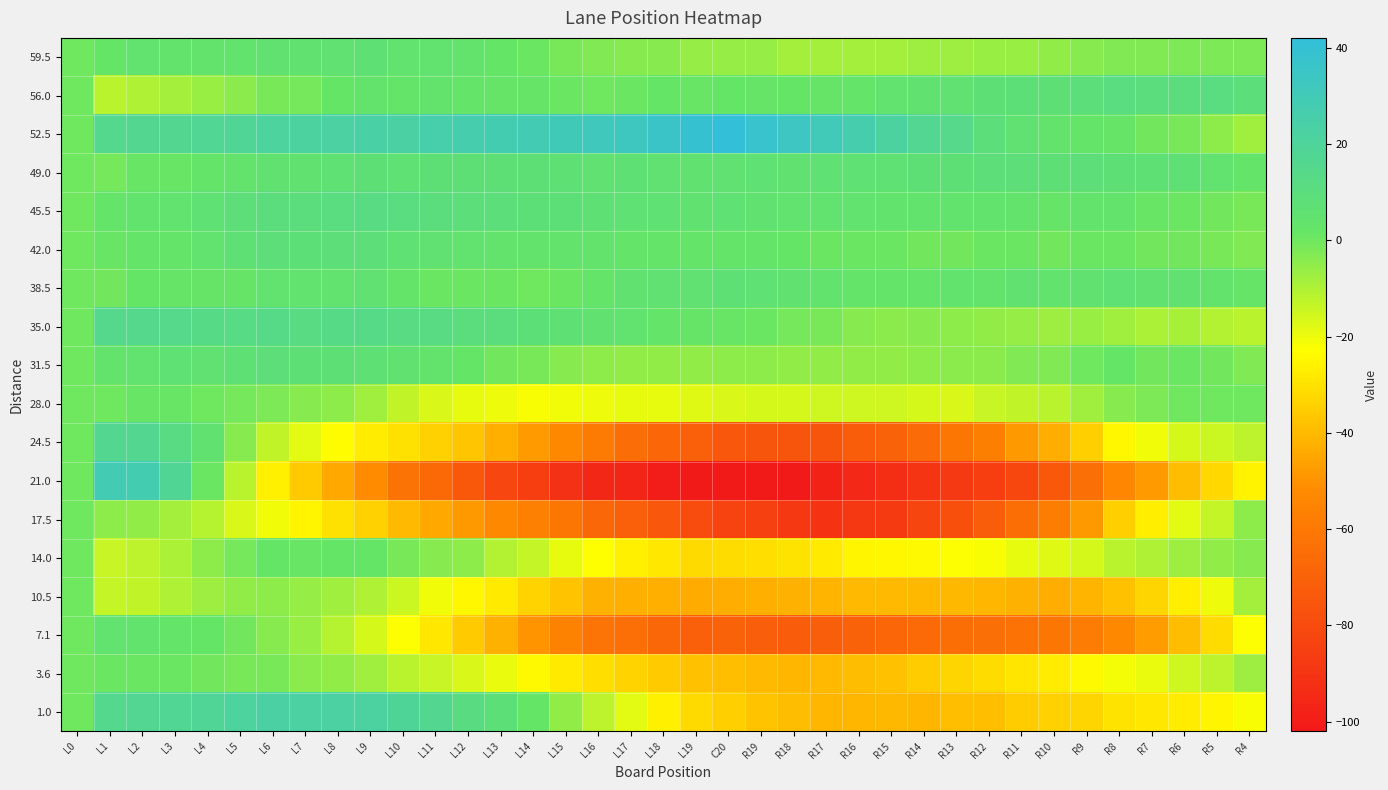

Reading right to left, what are all the values shown in this chart?

59.5: R4=-2.2	R5=-2.1	R6=-2.0	R7=-3.0	R8=-2.9	R9=-3.8	R10=-5.7	R11=-6.7	R12=-6.6	R13=-7.5	R14=-7.4	R15=-8.3	R16=-8.3	R17=-8.2	R18=-8.1	R19=-6.0	C20=-6.0	L19=-5.9	L18=-3.8	L17=-3.7	L16=-2.7	L15=-1.6	L14=0.5	L13=1.6	L12=3.7	L11=4.7	L10=4.8	L9=6.9	L8=6.0	L7=5.0	L6=5.1	L5=4.2	L4=3.3	L3=3.3	L2=4.4	L1=1.5	L0=0.0
56.0: R4=9.1	R5=10.6	R6=10.0	R7=10.4	R8=10.8	R9=9.2	R10=7.6	R11=8.0	R12=7.4	R13=5.8	R14=5.2	R15=4.7	R16=3.1	R17=2.5	R18=1.9	R19=2.3	C20=1.7	L19=1.1	L18=1.5	L17=0.9	L16=0.3	L15=0.8	L14=2.2	L13=2.6	L12=3.0	L11=3.4	L10=2.8	L9=3.2	L8=1.6	L7=-1.0	L6=-1.6	L5=-4.1	L4=-6.7	L3=-8.3	L2=-9.9	L1=-11.5	L0=0.0
52.5: R4=-7.9	R5=-5.2	R6=-1.4	R7=-0.6	R8=2.2	R9=2.9	R10=3.7	R11=5.5	R12=9.2	R13=14.0	R14=16.8	R15=21.5	R16=26.3	R17=30.1	R18=33.8	R19=37.6	C20=42.4	L19=39.2	L18=35.9	L17=32.7	L16=31.5	L15=30.2	L14=29.0	L13=27.8	L12=26.5	L11=25.3	L10=23.1	L9=23.8	L8=22.6	L7=21.4	L6=21.2	L5=18.9	L4=17.7	L3=16.5	L2=16.2	L1=15.0	L0=0.0
49.0: R4=2.8	R5=4.7	R6=6.7	R7=6.6	R8=7.6	R9=8.5	R10=7.5	R11=8.4	R12=8.4	R13=7.3	R14=7.3	R15=6.2	R16=6.2	R17=6.1	R18=5.1	R19=6.0	C20=6.0	L19=4.9	L18=5.9	L17=6.8	L16=5.8	L15=6.7	L14=7.7	L13=7.6	L12=7.6	L11=7.5	L10=6.5	L9=7.4	L8=6.4	L7=5.3	L6=5.3	L5=3.2	L4=3.2	L3=1.1	L2=1.1	L1=-1.0	L0=0.0
45.5: R4=-1.4	R5=-0.2	R6=0.9	R7=1.1	R8=3.2	R9=3.4	R10=2.5	R11=3.7	R12=3.8	R13=4.0	R14=4.2	R15=4.3	R16=4.5	R17=4.6	R18=4.8	R19=4.9	C20=6.1	L19=5.2	L18=6.4	L17=6.5	L16=6.7	L15=7.8	L14=8.0	L13=9.2	L12=9.3	L11=10.5	L10=10.6	L9=11.8	L8=10.9	L7=10.1	L6=10.2	L5=8.4	L4=6.5	L3=4.7	L2=3.8	L1=3.0	L0=0.0
42.0: R4=-2.8	R5=-1.7	R6=-0.7	R7=-0.6	R8=0.4	R9=0.5	R10=-0.5	R11=0.6	R12=0.6	R13=-0.3	R14=-0.3	R15=0.8	R16=0.8	R17=0.9	R18=1.9	R19=3.0	C20=3.0	L19=3.1	L18=3.1	L17=3.2	L16=3.2	L15=3.3	L14=3.3	L13=3.4	L12=4.4	L11=5.5	L10=6.5	L9=8.6	L8=8.6	L7=7.7	L6=8.7	L5=6.8	L4=4.8	L3=2.9	L2=2.9	L1=1.0	L0=0.0
38.5: R4=2.4	R5=3.4	R6=5.3	R7=5.3	R8=6.3	R9=5.3	R10=4.2	R11=5.2	R12=3.2	R13=4.2	R14=3.1	R15=3.1	R16=3.1	R17=4.1	R18=5.0	R19=6.0	C20=7.0	L19=6.0	L18=5.9	L17=4.9	L16=2.9	L15=0.9	L14=-0.2	L13=0.8	L12=0.8	L11=0.8	L10=2.7	L9=5.7	L8=4.7	L7=4.7	L6=4.6	L5=2.6	L4=2.6	L3=2.6	L2=1.5	L1=-0.5	L0=0.0
35.0: R4=-11.5	R5=-10.8	R6=-9.0	R7=-9.3	R8=-7.6	R9=-6.8	R10=-7.1	R11=-6.3	R12=-5.6	R13=-4.8	R14=-4.1	R15=-4.3	R16=-3.6	R17=-1.9	R18=-1.1	R19=0.6	C20=1.4	L19=2.1	L18=2.9	L17=4.6	L16=5.3	L15=7.1	L14=7.8	L13=9.6	L12=10.3	L11=12.1	L10=11.8	L9=13.6	L8=13.3	L7=12.0	L6=13.8	L5=12.5	L4=13.3	L3=14.0	L2=14.8	L1=14.5	L0=0.0
31.5: R4=-2.8	R5=-0.6	R6=0.6	R7=-0.2	R8=1.9	R9=0.1	R10=-2.7	R11=-2.5	R12=-4.3	R13=-4.2	R14=-5.0	R15=-5.8	R16=-5.6	R17=-5.4	R18=-5.3	R19=-5.1	C20=-4.9	L19=-5.7	L18=-5.6	L17=-5.4	L16=-5.2	L15=-4.0	L14=-1.8	L13=-0.7	L12=1.5	L11=3.7	L10=4.9	L9=7.1	L8=7.2	L7=7.4	L6=8.6	L5=6.8	L4=6.0	L3=6.1	L2=4.3	L1=3.5	L0=0.0
28.0: R4=0.0	R5=0.0	R6=0.0	R7=-2.0	R8=-4.0	R9=-8.0	R10=-12.0	R11=-13.0	R12=-14.0	R13=-17.0	R14=-16.0	R15=-15.0	R16=-15.0	R17=-15.0	R18=-16.0	R19=-16.0	C20=-17.0	L19=-18.0	L18=-19.0	L17=-19.0	L16=-20.0	L15=-21.0	L14=-22.0	L13=-20.0	L12=-19.0	L11=-17.0	L10=-13.0	L9=-8.0	L8=-5.0	L7=-4.0	L6=-2.0	L5=-1.0	L4=0.0	L3=1.0	L2=1.0	L1=0.0	L0=0.0
24.5: R4=-12.1	R5=-14.3	R6=-16.4	R7=-20.6	R8=-24.7	R9=-34.9	R10=-43.0	R11=-48.2	R12=-57.3	R13=-61.5	R14=-65.7	R15=-69.8	R16=-72.0	R17=-75.1	R18=-75.3	R19=-75.4	C20=-74.6	L19=-70.7	L18=-67.9	L17=-65.0	L16=-59.2	L15=-53.3	L14=-47.5	L13=-42.7	L12=-36.8	L11=-34.0	L10=-30.1	L9=-27.3	L8=-23.4	L7=-18.6	L6=-12.7	L5=-3.9	L4=5.0	L3=11.8	L2=16.7	L1=16.5	L0=0.0
21.0: R4=-26.1	R5=-32.6	R6=-39.1	R7=-47.6	R8=-54.1	R9=-63.6	R10=-74.1	R11=-81.6	R12=-85.2	R13=-87.7	R14=-90.2	R15=-92.7	R16=-95.2	R17=-97.7	R18=-101.2	R19=-101.7	C20=-102.3	L19=-101.8	L18=-100.3	L17=-96.8	L16=-95.3	L15=-90.8	L14=-85.3	L13=-81.8	L12=-74.4	L11=-66.9	L10=-62.4	L9=-51.9	L8=-44.4	L7=-35.9	L6=-26.4	L5=-11.9	L4=0.5	L3=18.0	L2=27.5	L1=29.0	L0=0.0
17.5: R4=-5.0	R5=-13.3	R6=-18.5	R7=-26.8	R8=-35.1	R9=-48.3	R10=-57.6	R11=-64.8	R12=-72.1	R13=-78.3	R14=-82.6	R15=-86.8	R16=-88.1	R17=-90.4	R18=-88.6	R19=-84.9	C20=-83.1	L19=-79.4	L18=-74.6	L17=-70.9	L16=-67.2	L15=-61.4	L14=-56.7	L13=-52.9	L12=-48.2	L11=-44.4	L10=-39.7	L9=-33.9	L8=-30.2	L7=-25.5	L6=-20.7	L5=-17.0	L4=-11.2	L3=-8.5	L2=-5.7	L1=-5.0	L0=0.0
14.0: R4=-3.9	R5=-5.6	R6=-7.3	R7=-10.0	R8=-11.7	R9=-16.5	R10=-18.2	R11=-18.9	R12=-21.6	R13=-22.3	R14=-24.1	R15=-24.8	R16=-25.5	R17=-28.2	R18=-29.9	R19=-30.6	C20=-31.4	L19=-32.1	L18=-28.8	L17=-26.5	L16=-23.2	L15=-18.9	L14=-13.7	L13=-10.4	L12=-5.1	L11=-3.8	L10=-1.5	L9=1.7	L8=2.0	L7=1.3	L6=1.6	L5=-1.1	L4=-4.8	L3=-9.6	L2=-12.3	L1=-14.0	L0=0.0
10.5: R4=-8.3	R5=-20.0	R6=-26.7	R7=-33.3	R8=-38.0	R9=-41.7	R10=-43.4	R11=-42.1	R12=-40.8	R13=-40.5	R14=-40.2	R15=-39.9	R16=-39.6	R17=-41.3	R18=-42.0	R19=-42.7	C20=-43.3	L19=-44.0	L18=-42.7	L17=-42.4	L16=-42.1	L15=-37.8	L14=-33.5	L13=-28.2	L12=-24.9	L11=-20.6	L10=-14.3	L9=-10.0	L8=-7.7	L7=-6.3	L6=-5.0	L5=-5.7	L4=-7.4	L3=-10.1	L2=-12.8	L1=-13.5	L0=0.0
7.1: R4=-22.6	R5=-31.3	R6=-39.1	R7=-46.9	R8=-52.7	R9=-58.4	R10=-61.2	R11=-63.0	R12=-63.7	R13=-64.5	R14=-66.3	R15=-68.0	R16=-69.8	R17=-71.6	R18=-72.3	R19=-71.1	C20=-69.9	L19=-70.7	L18=-67.4	L17=-64.2	L16=-62.0	L15=-55.7	L14=-49.5	L13=-42.3	L12=-36.0	L11=-28.8	L10=-22.6	L9=-16.3	L8=-11.1	L7=-6.9	L6=-3.7	L5=-0.4	L4=1.8	L3=3.0	L2=4.3	L1=4.5	L0=0.0
3.6: R4=-7.4	R5=-12.4	R6=-15.3	R7=-19.3	R8=-21.3	R9=-24.3	R10=-27.2	R11=-29.2	R12=-31.2	R13=-33.2	R14=-35.1	R15=-38.1	R16=-39.1	R17=-40.1	R18=-41.0	R19=-40.0	C20=-39.0	L19=-38.0	L18=-35.9	L17=-33.9	L16=-30.9	L15=-27.9	L14=-23.8	L13=-19.8	L12=-16.8	L11=-13.8	L10=-11.7	L9=-7.7	L8=-5.7	L7=-4.7	L6=-1.6	L5=-1.6	L4=-0.6	L3=0.4	L2=0.5	L1=0.5	L0=0.0
1.0: R4=-21.9	R5=-25.2	R6=-27.4	R7=-28.6	R8=-29.8	R9=-33.1	R10=-34.3	R11=-35.5	R12=-38.8	R13=-39.0	R14=-41.2	R15=-40.5	R16=-40.7	R17=-40.9	R18=-39.2	R19=-37.4	C20=-34.6	L19=-31.8	L18=-26.1	L17=-18.3	L16=-12.5	L15=-5.8	L14=2.0	L13=7.8	L12=11.5	L11=16.3	L10=19.1	L9=21.8	L8=22.6	L7=22.4	L6=23.2	L5=20.9	L4=18.7	L3=17.5	L2=17.2	L1=15.0	L0=0.0